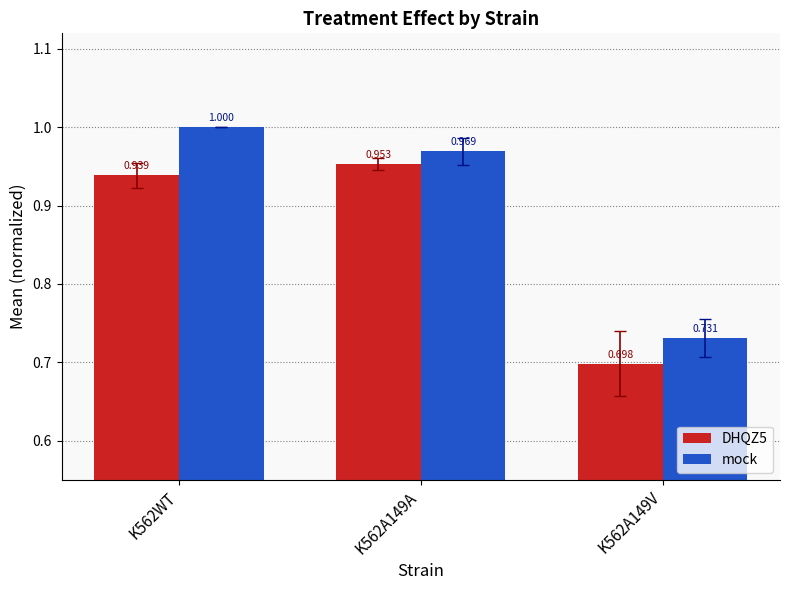

Between K562WT and K562A149V, which series saw the biggest shift?

mock